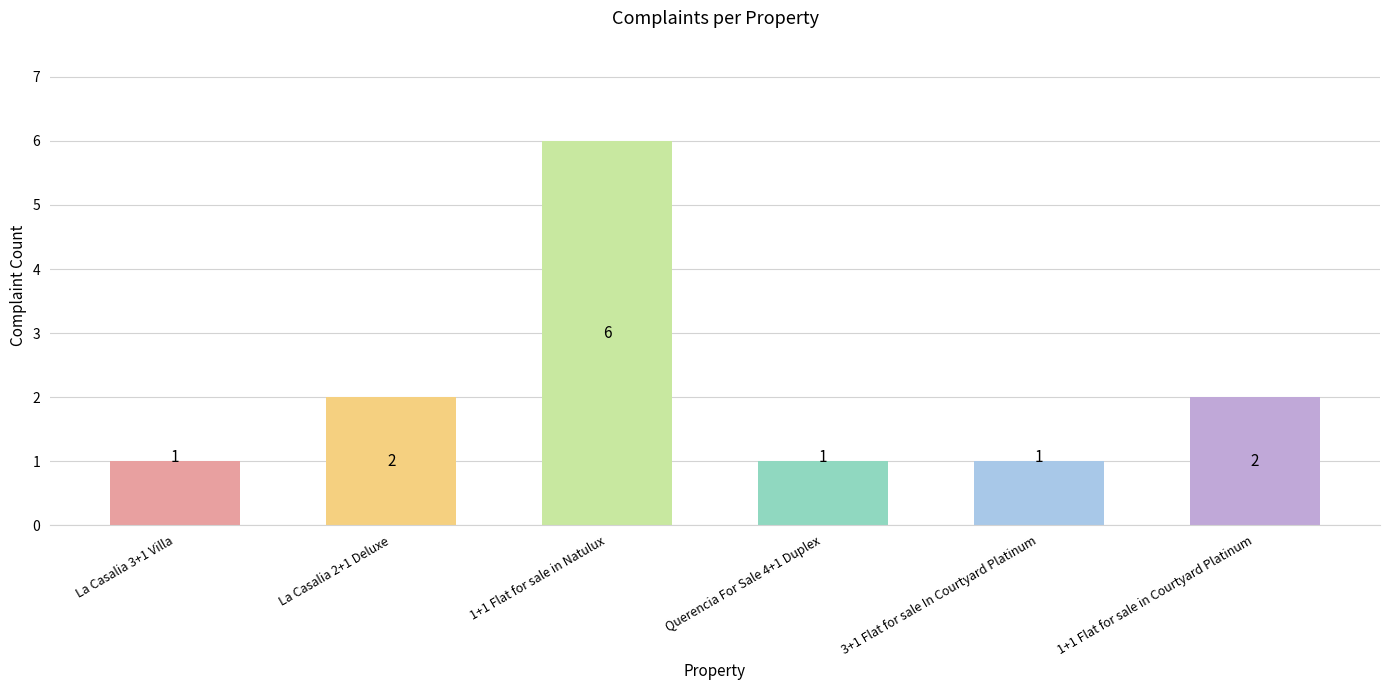

What position from the right is 1+1 Flat for sale in Courtyard Platinum?

1